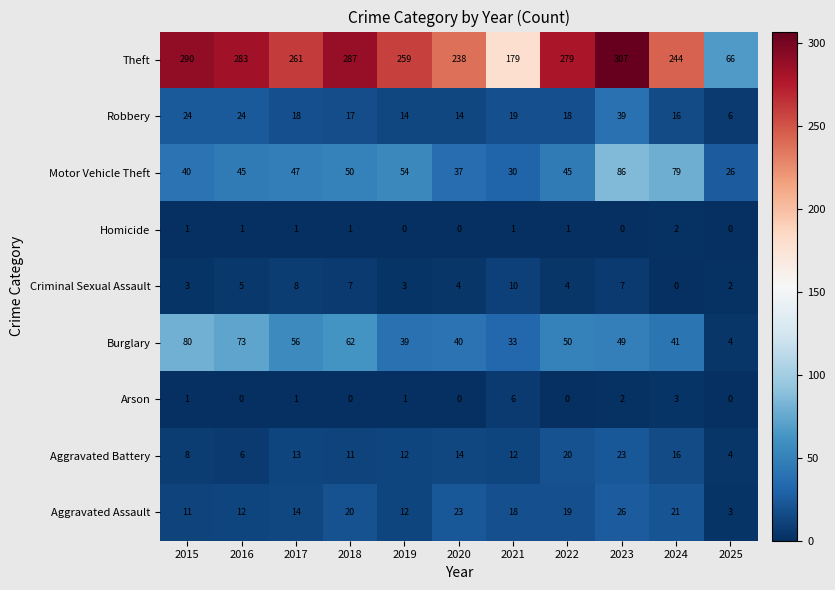

Between 2015 and 2025, which series saw the biggest shift?

Theft